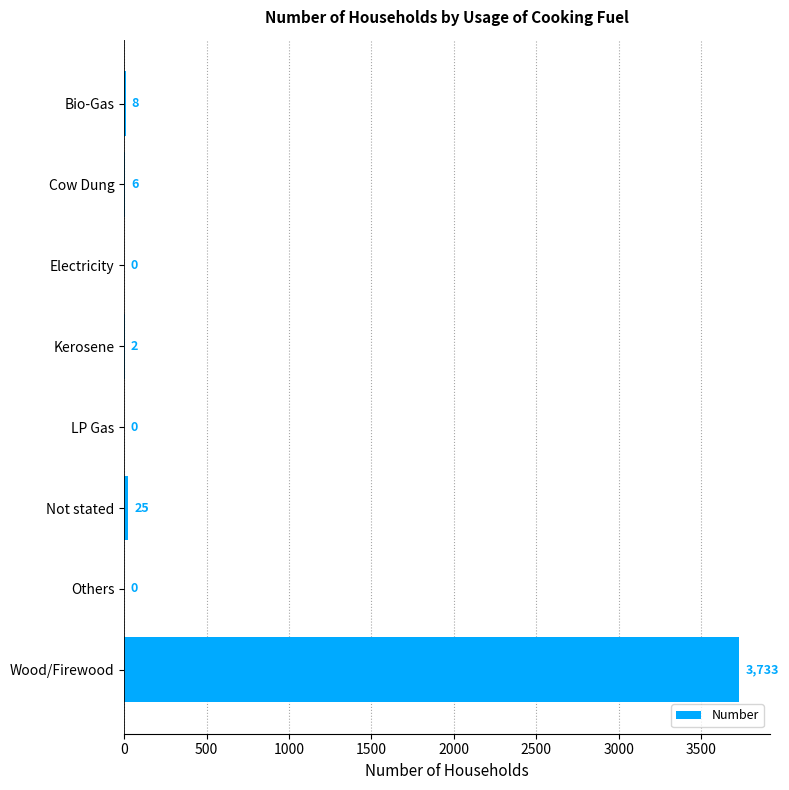

Reading top to bottom, list all the values displayed in this chart.

Bio-Gas=8	Cow Dung=6	Electricity=0	Kerosene=2	LP Gas=0	Not stated=25	Others=0	Wood/Firewood=3733